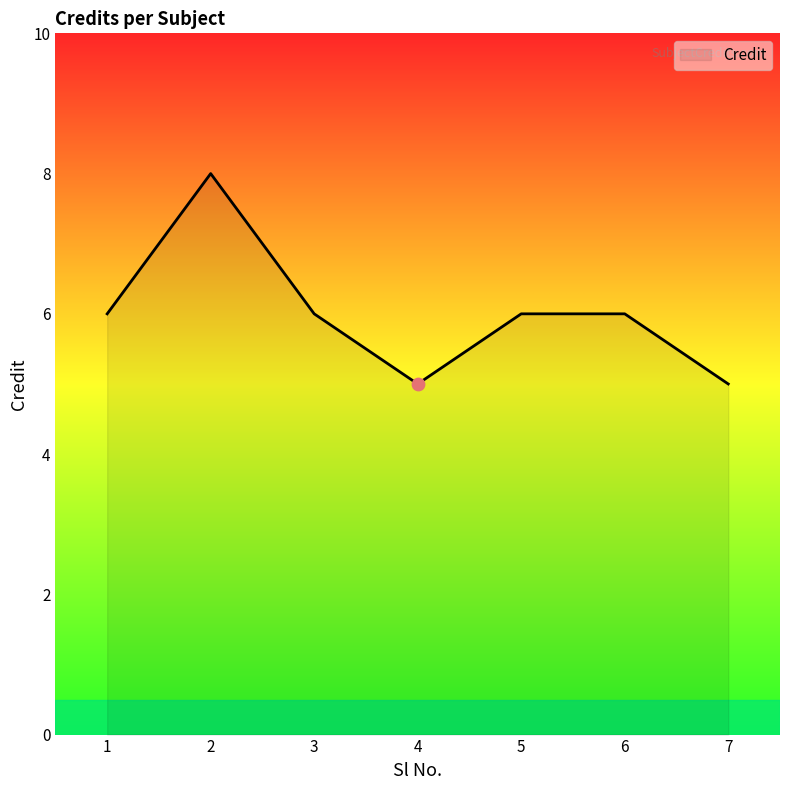

What is the change in value from 3 to 7?

-1